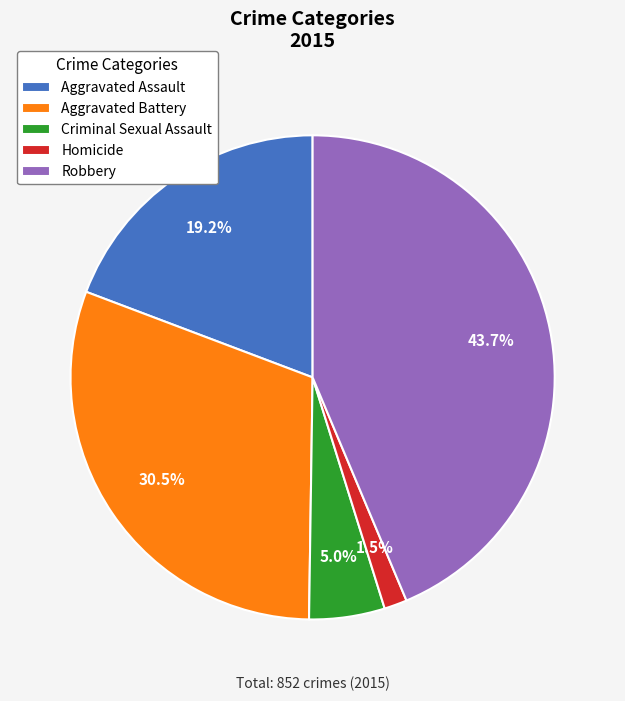

To the nearest percent, what is the combined percentage of Homicide and Aggravated Battery?

32%